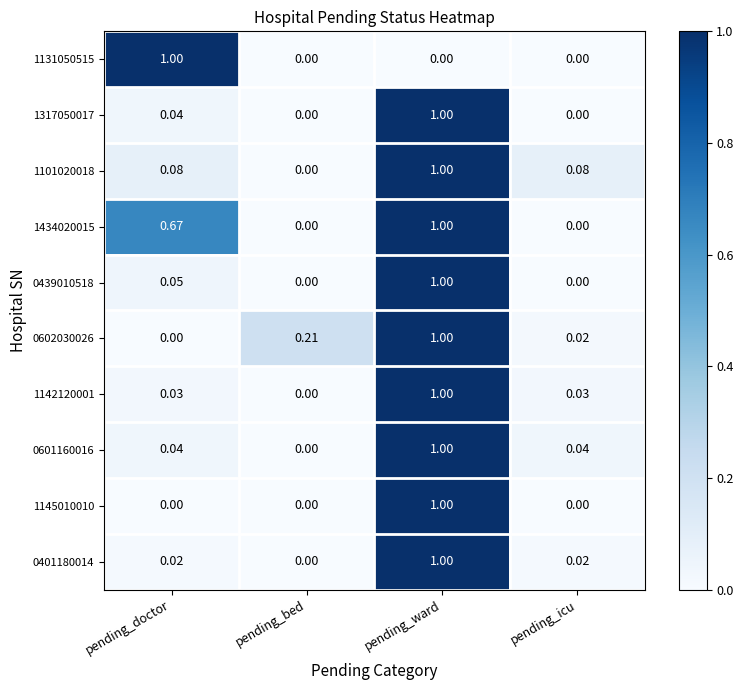

Which category has the lowest value in the 0401180014 series?

pending_bed